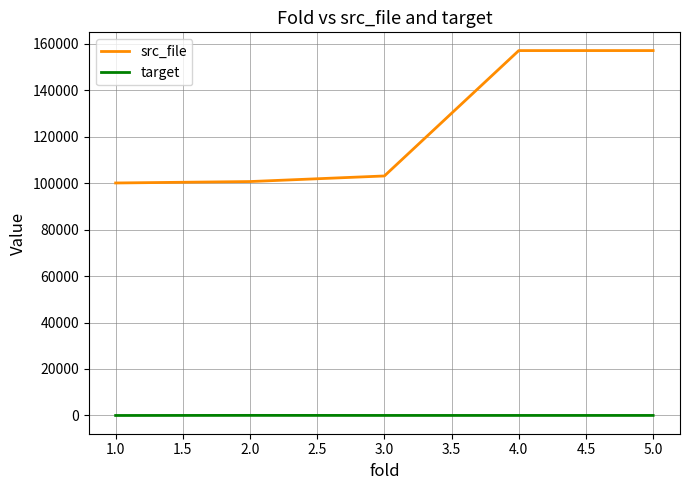

Which series has the largest range (max minus min)?

src_file